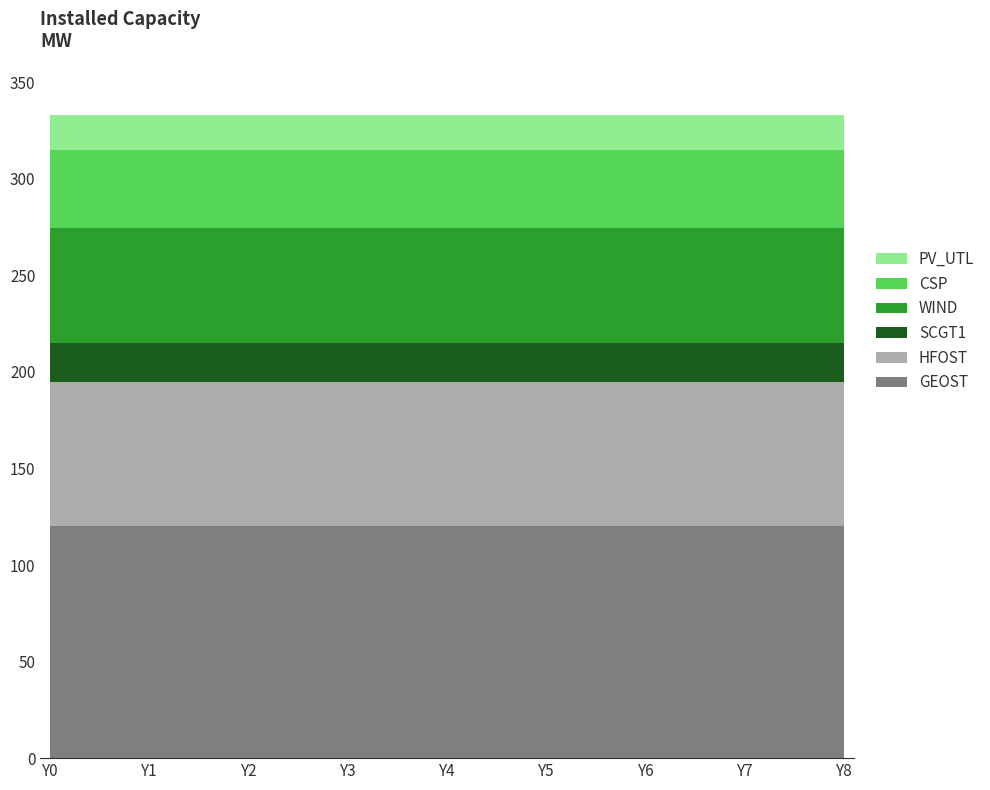

Reading left to right, transcribe all the data shown in this chart.

GEOST: 120.0	120.0	120.0	120.0	120.0	120.0	120.0	120.0	120.0
CSP: 40.6	40.6	40.6	40.6	40.6	40.6	40.6	40.6	40.6
PV_UTL: 17.9	17.9	17.9	17.9	17.9	17.9	17.9	17.9	17.9
WIND: 59.6	59.6	59.6	59.6	59.6	59.6	59.6	59.6	59.6
HFOST: 75.0	75.0	75.0	75.0	75.0	75.0	75.0	75.0	75.0
SCGT1: 20.0	20.0	20.0	20.0	20.0	20.0	20.0	20.0	20.0